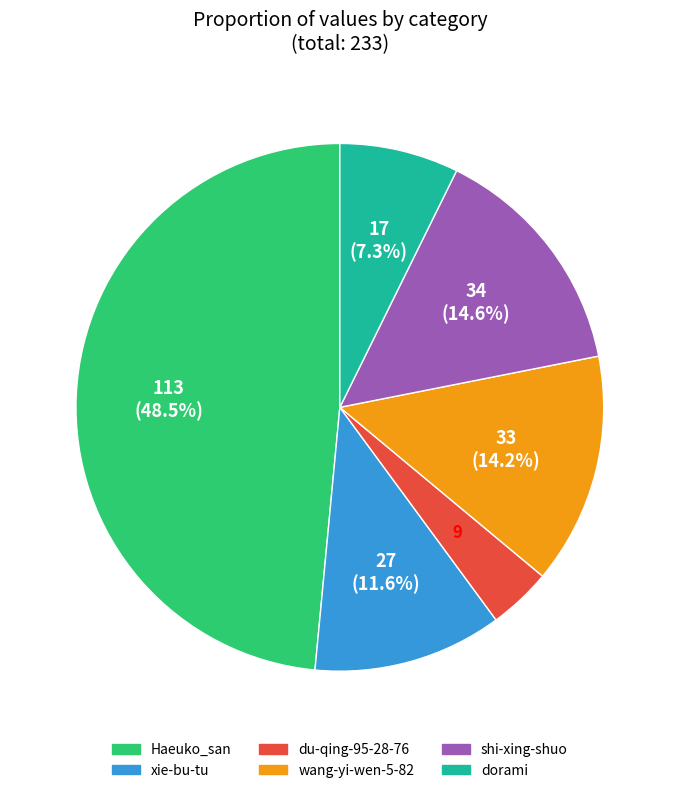

Which category has the smallest portion of the pie?

du-qing-95-28-76